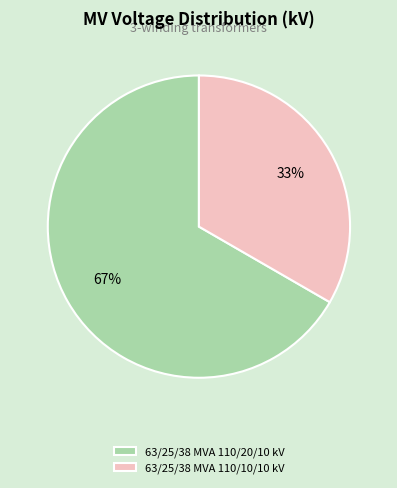

What percentage is the 63/25/38 MVA 110/20/10 kV slice, to the nearest percent?

67%